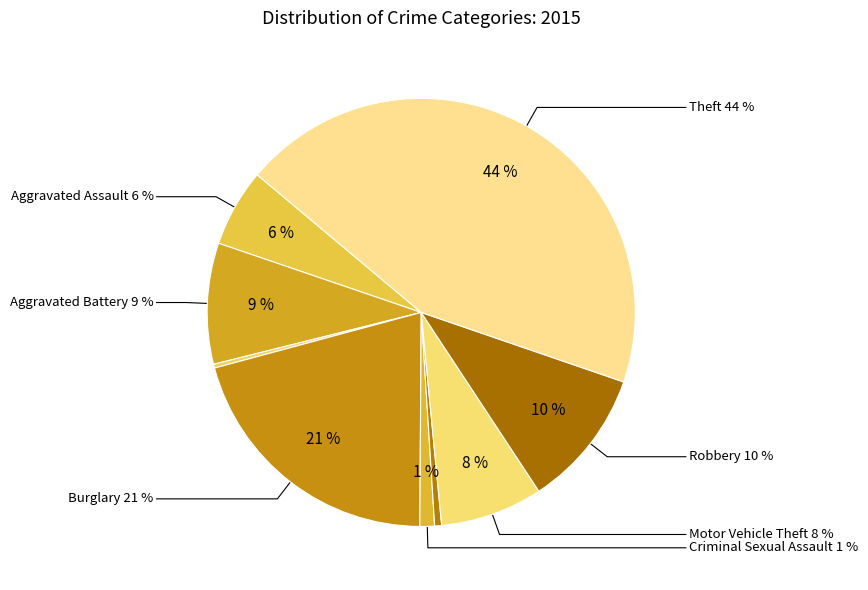

What percentage is the Criminal Sexual Assault slice, to the nearest percent?

1%